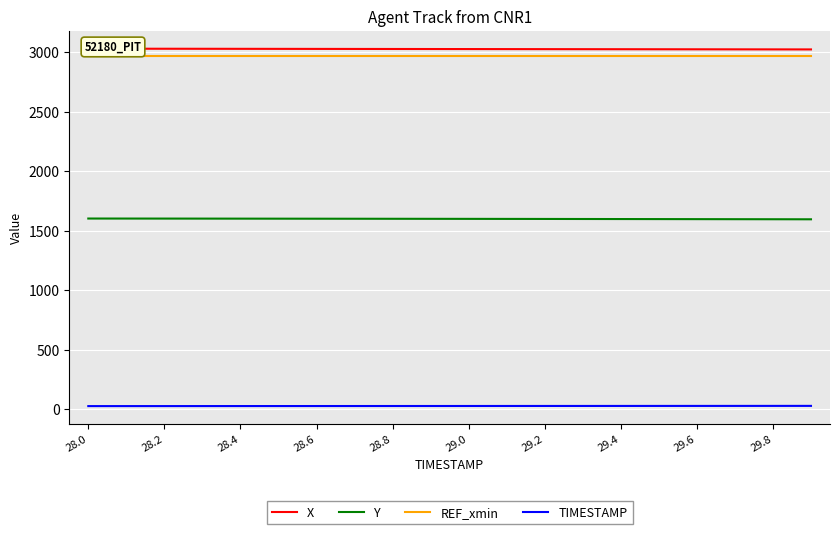

True or false: REF_xmin and Y intersect in this chart.

False